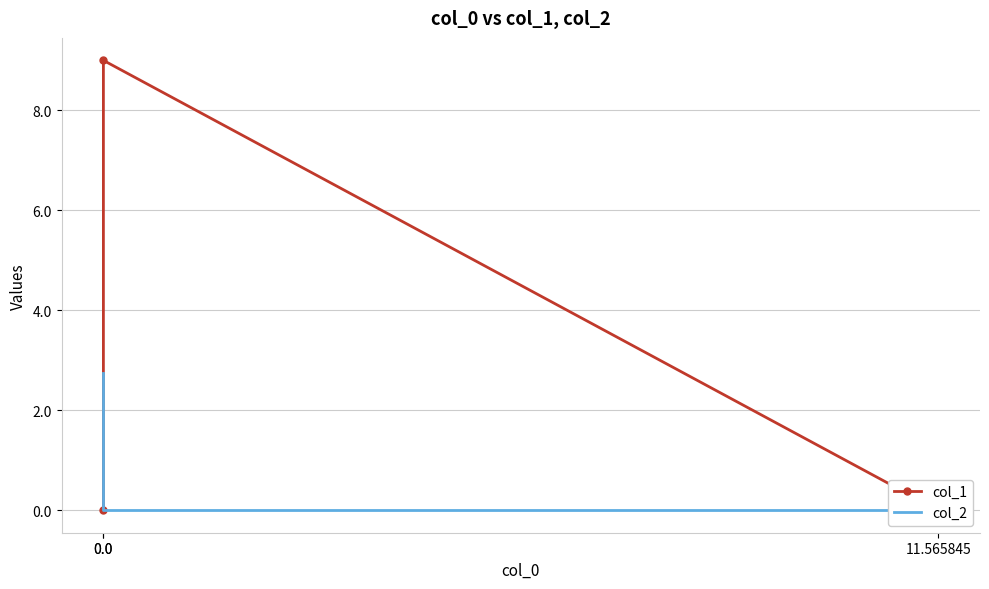

Reading right to left, what are all the values shown in this chart?

col_1: 0.0	9.0	0.0
col_2: 2.7	0.0	0.0